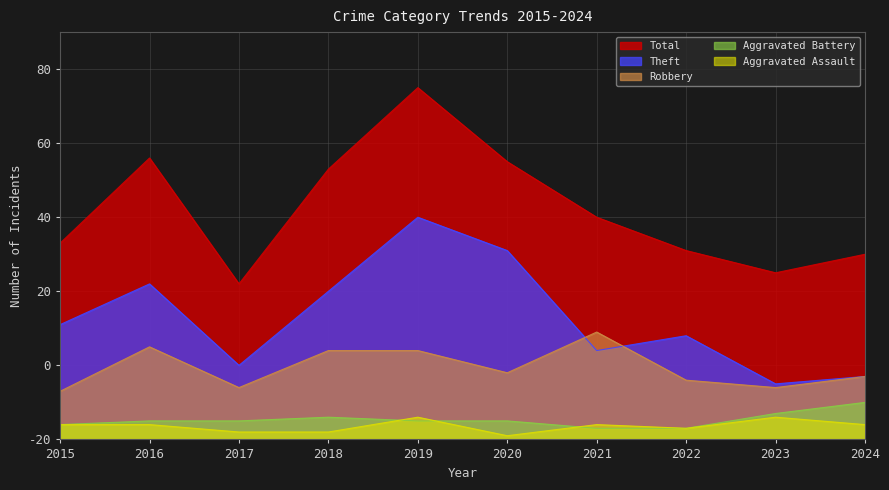

Is it true that Aggravated Battery equals 5 at 2017?

True